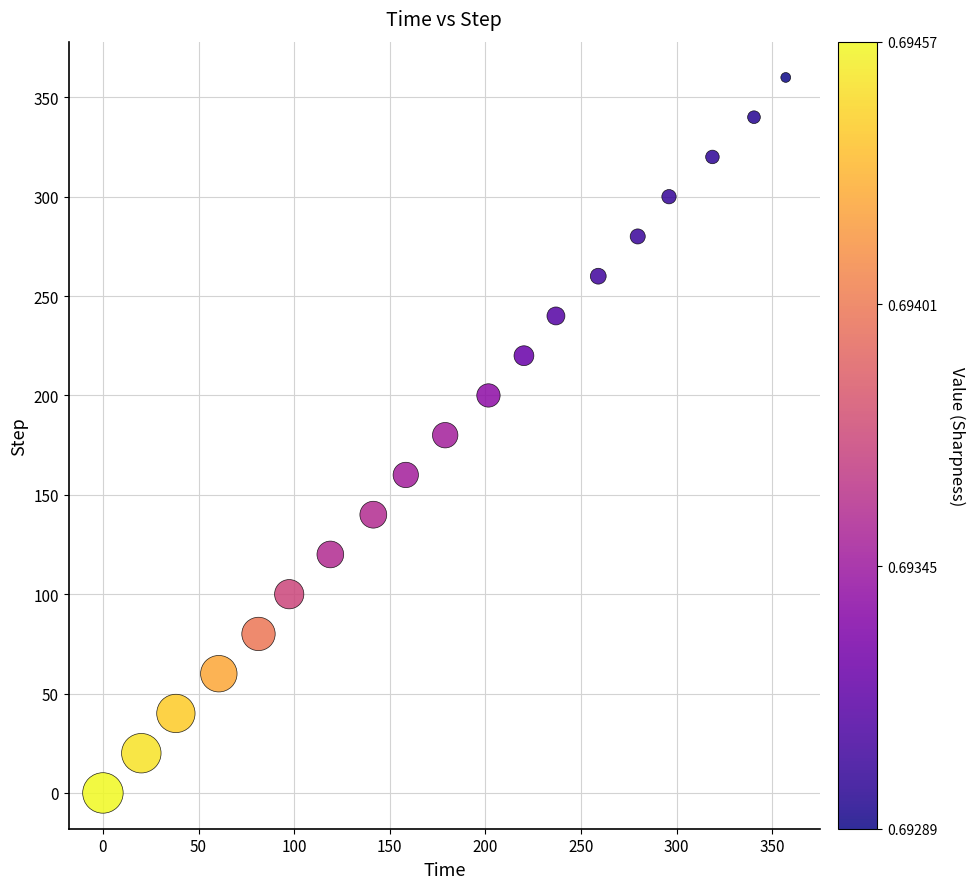

What is the range of Y values (max minus min)?

360